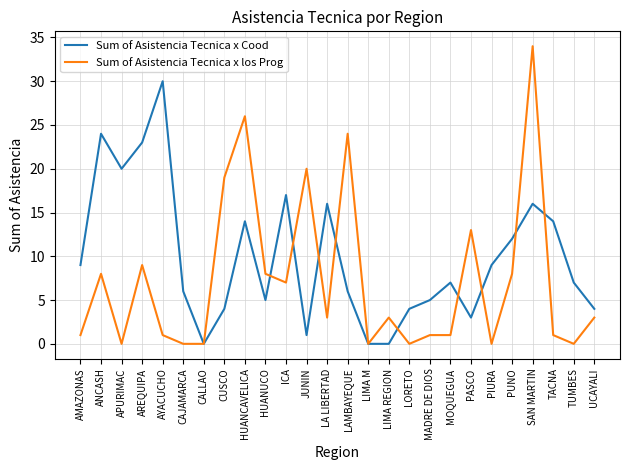

What is the average value of the Sum of Asistencia Tecnica x los Prog series?

7